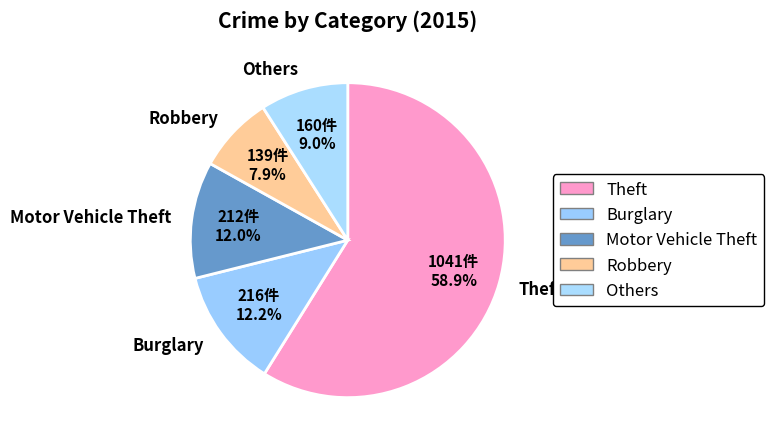

Which slice is the largest?

Theft